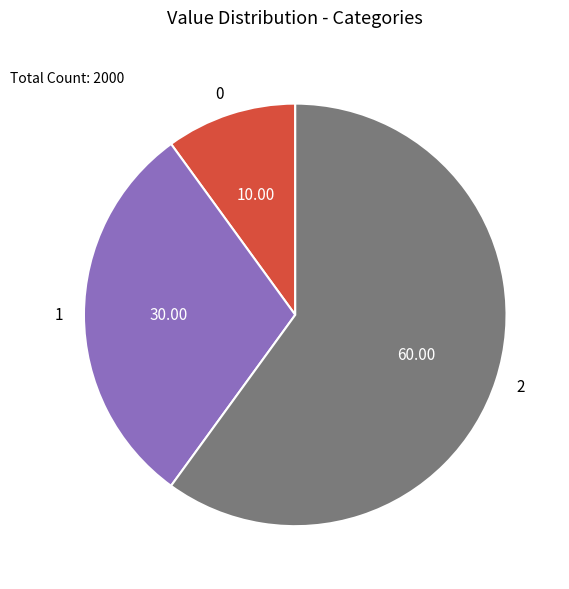

The 1 slice represents 35% of the pie. True or false?

False